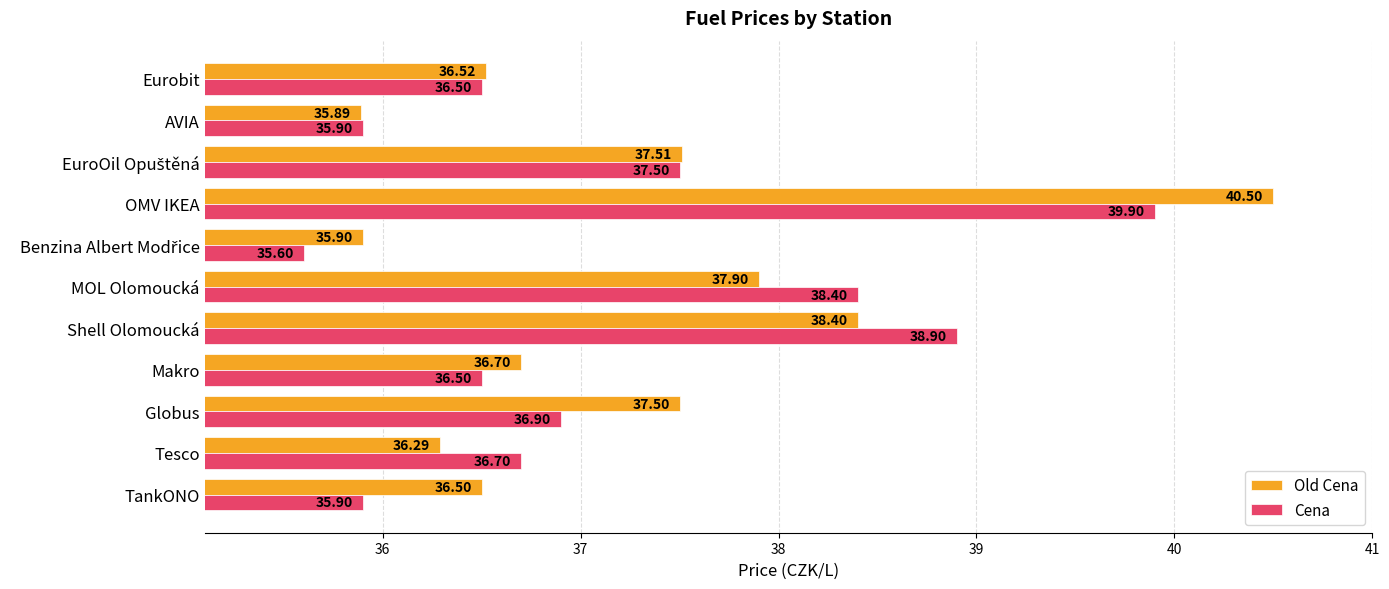

Rank the series by their maximum value, from highest to lowest.

Old Cena, Cena